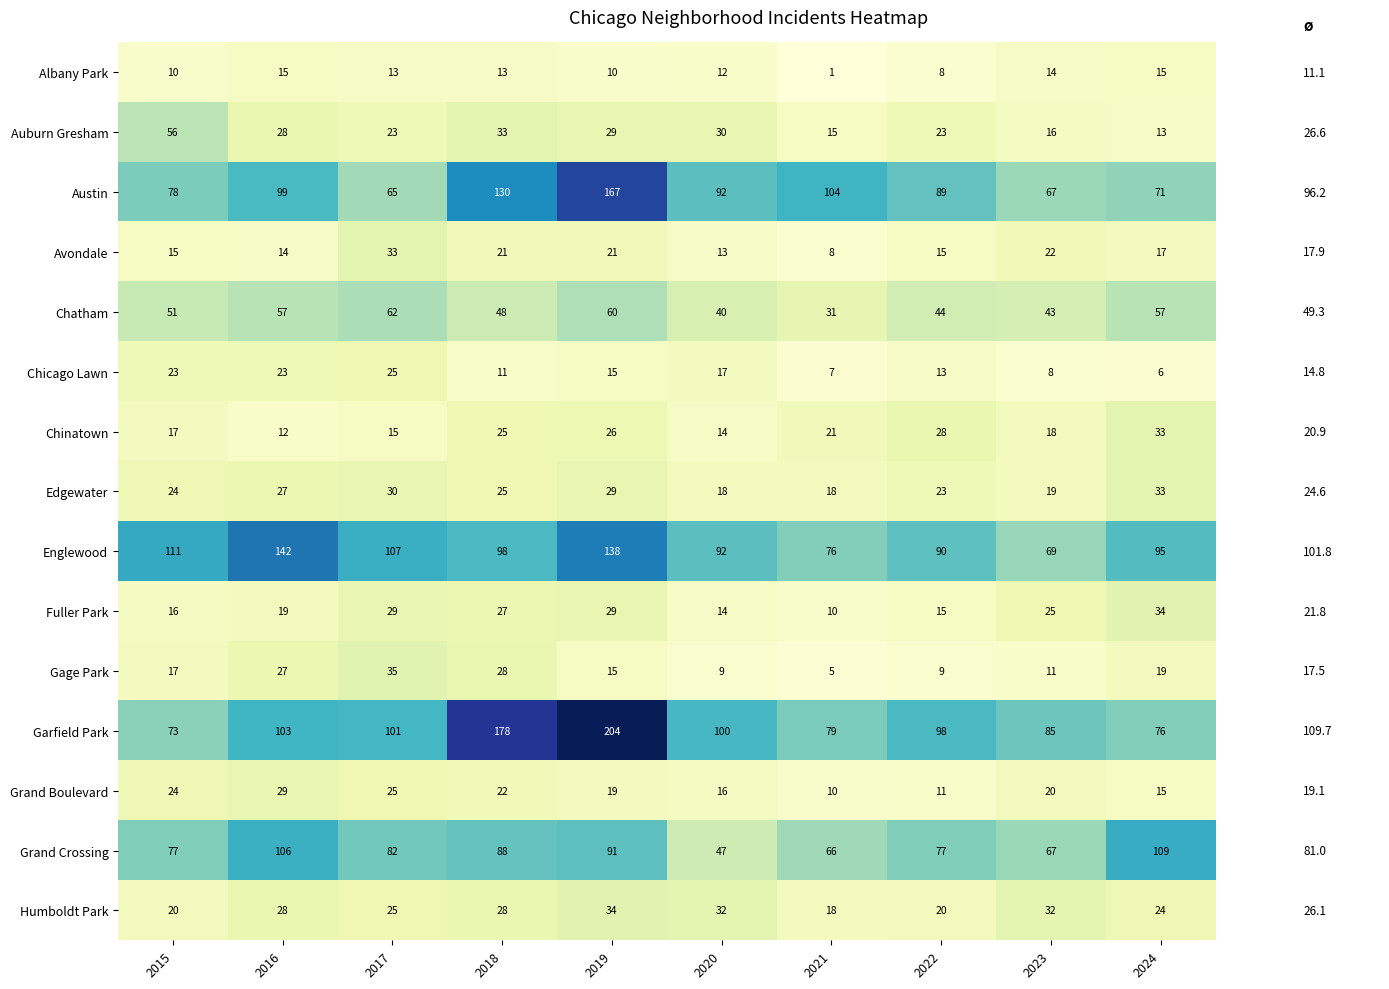

What is the maximum value shown in the chart?

204